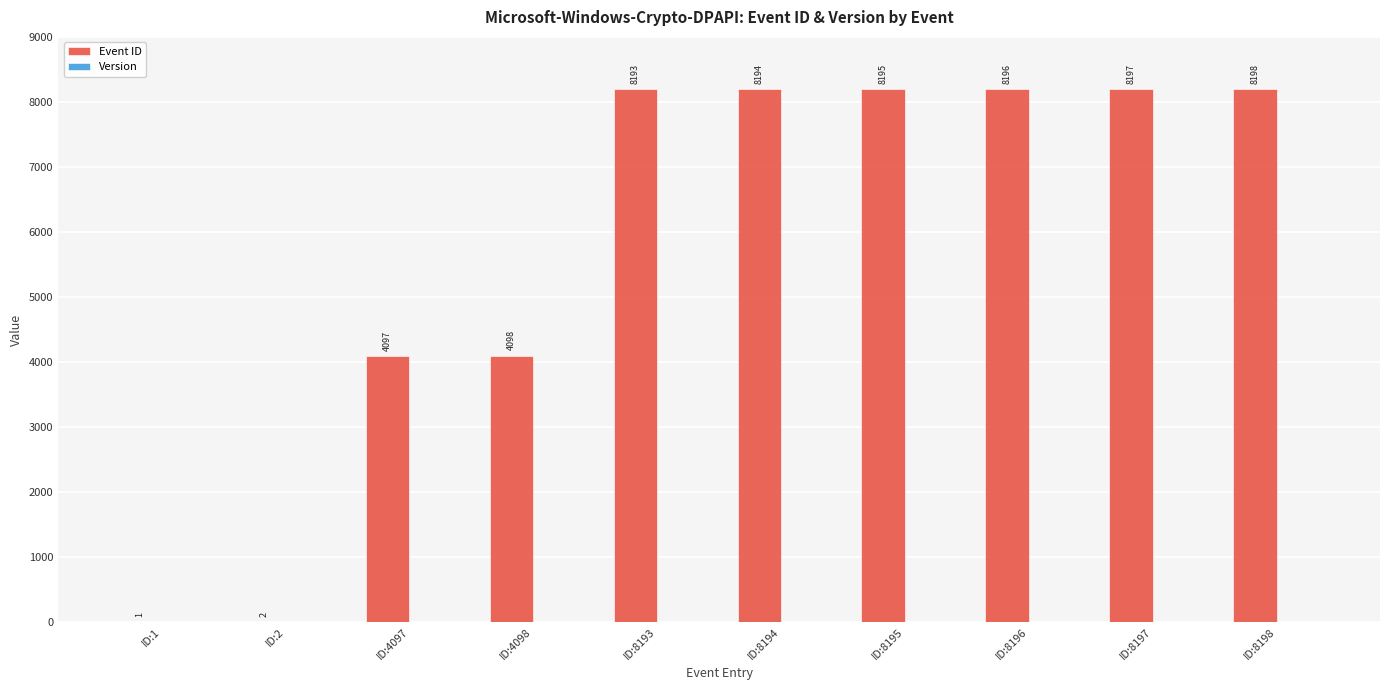

The value at ID:8194 is 2880. True or false?

False